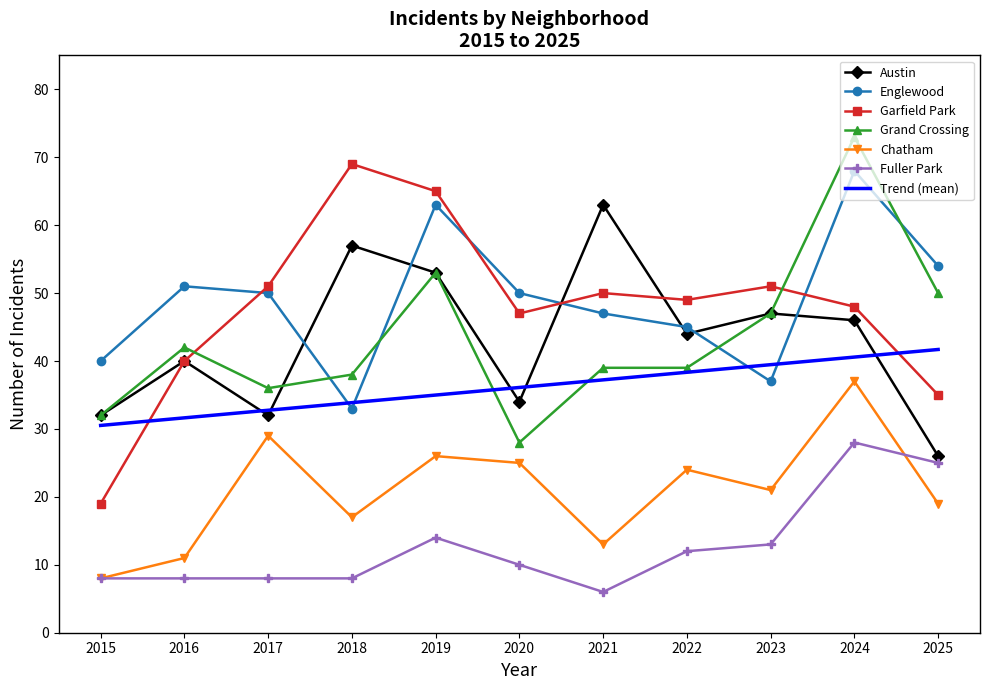

Where is the first local minimum for Englewood?

2018